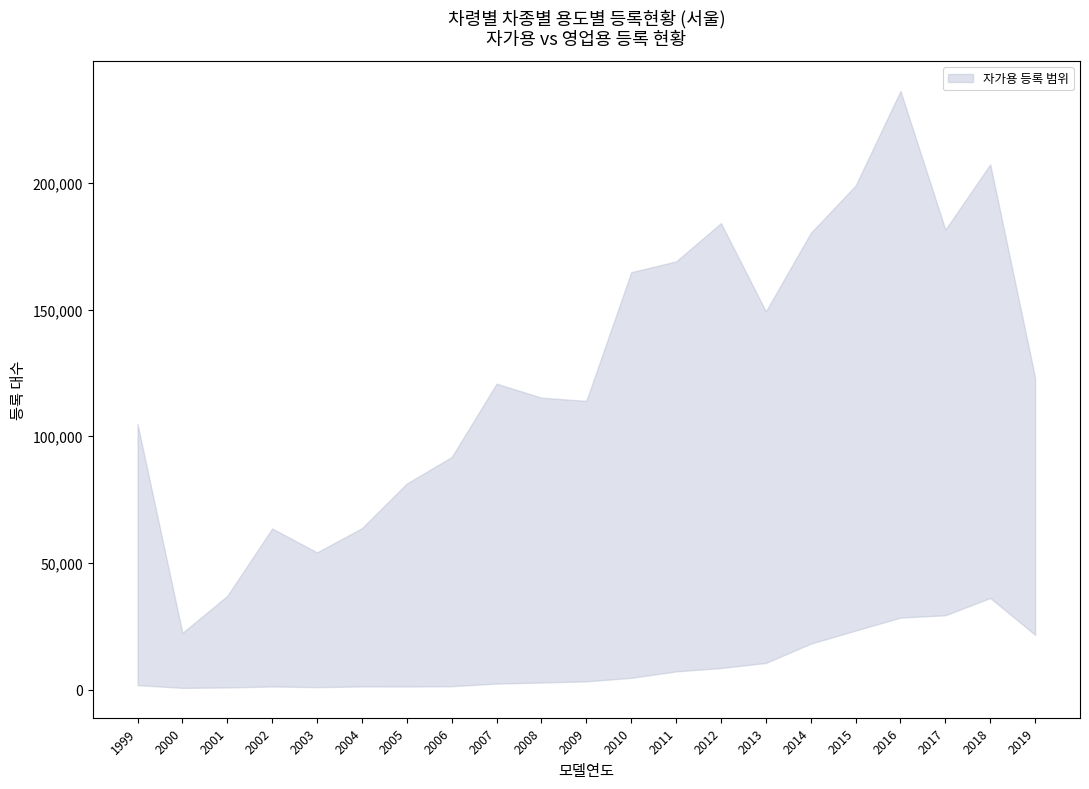

Which series has the largest range (max minus min)?

자가용 (서울)